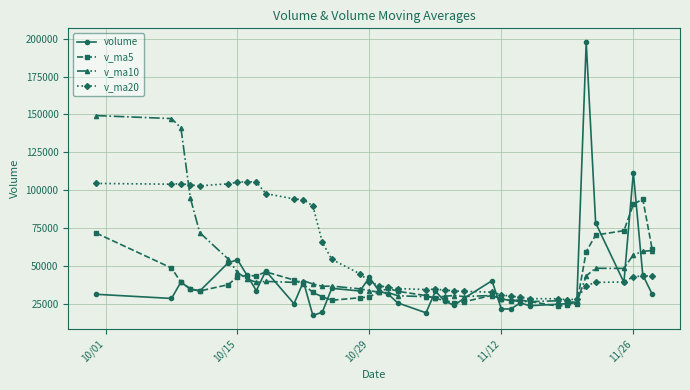

Which series has the largest range (max minus min)?

volume